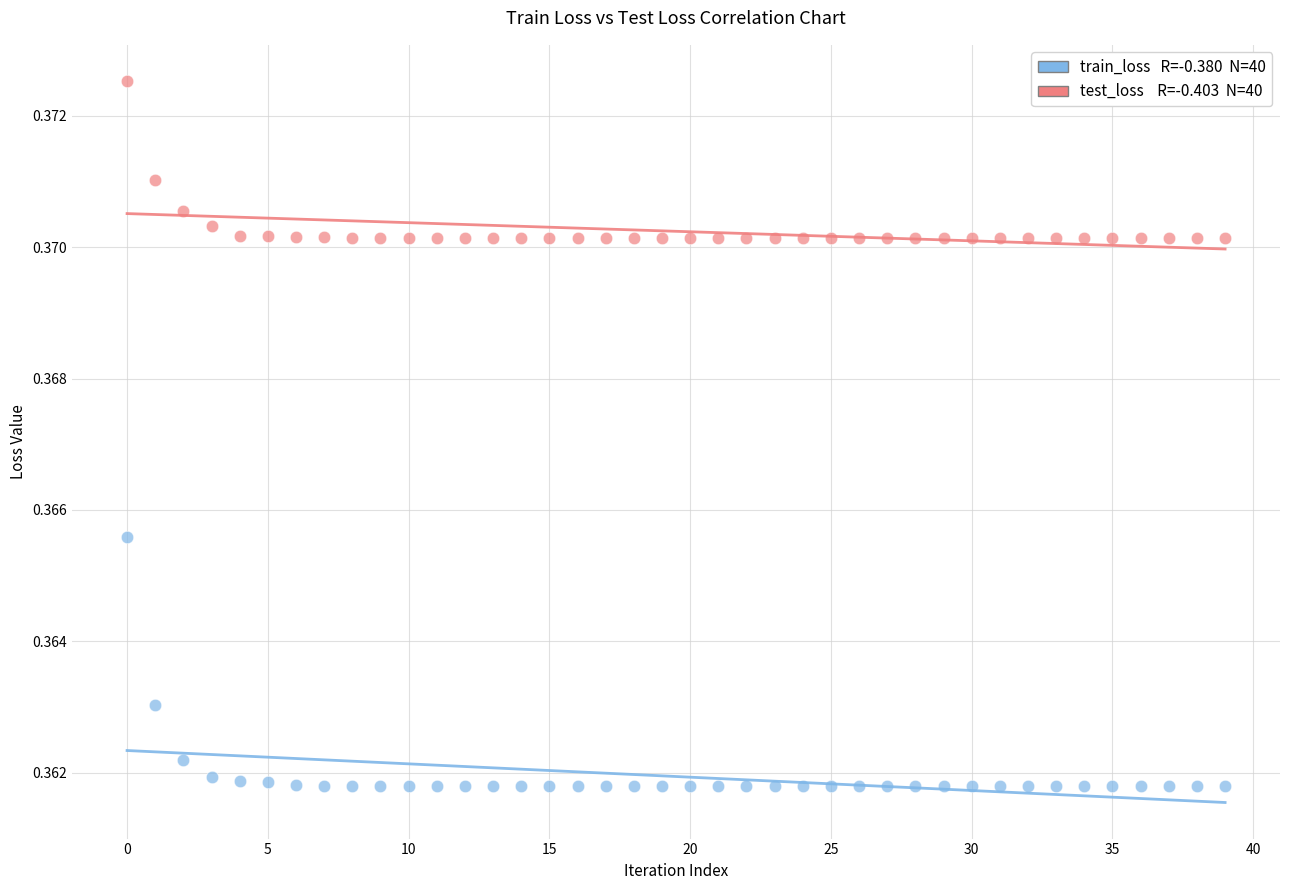

How many points are shown in the scatter plot?

80